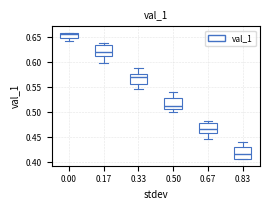

Where is the upper edge of the box at x = 0.33 on the y-axis? The values are not printed on the chart, so give them approximately, as read against the axis.

0.575